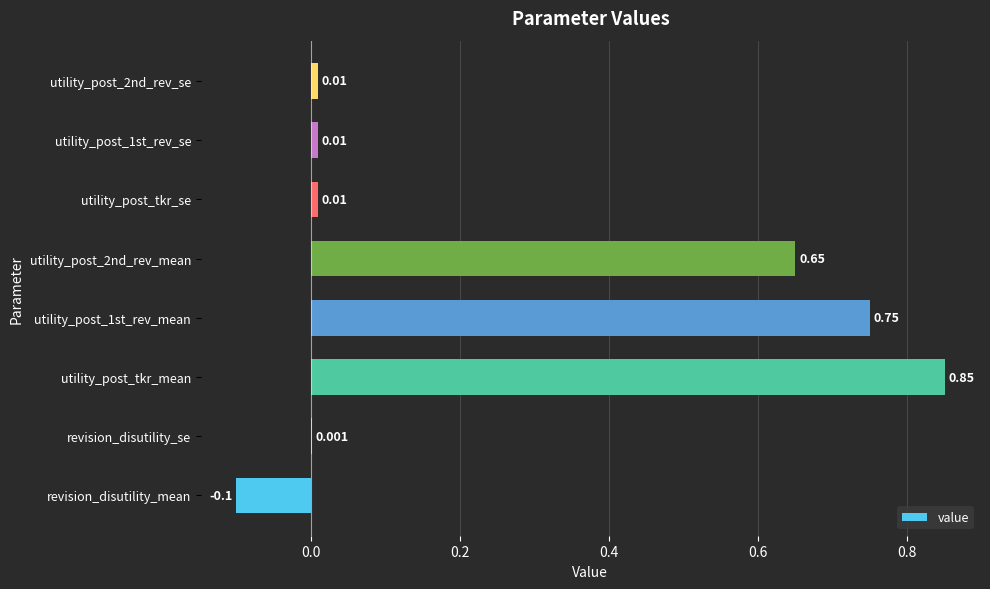

How many data points are above 0?

7